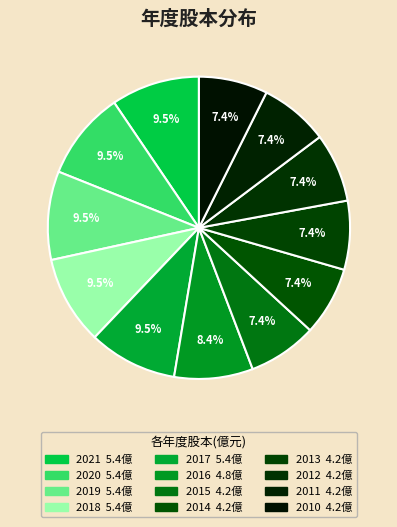

What is the total percentage of 2018 and 2012?

16.8%